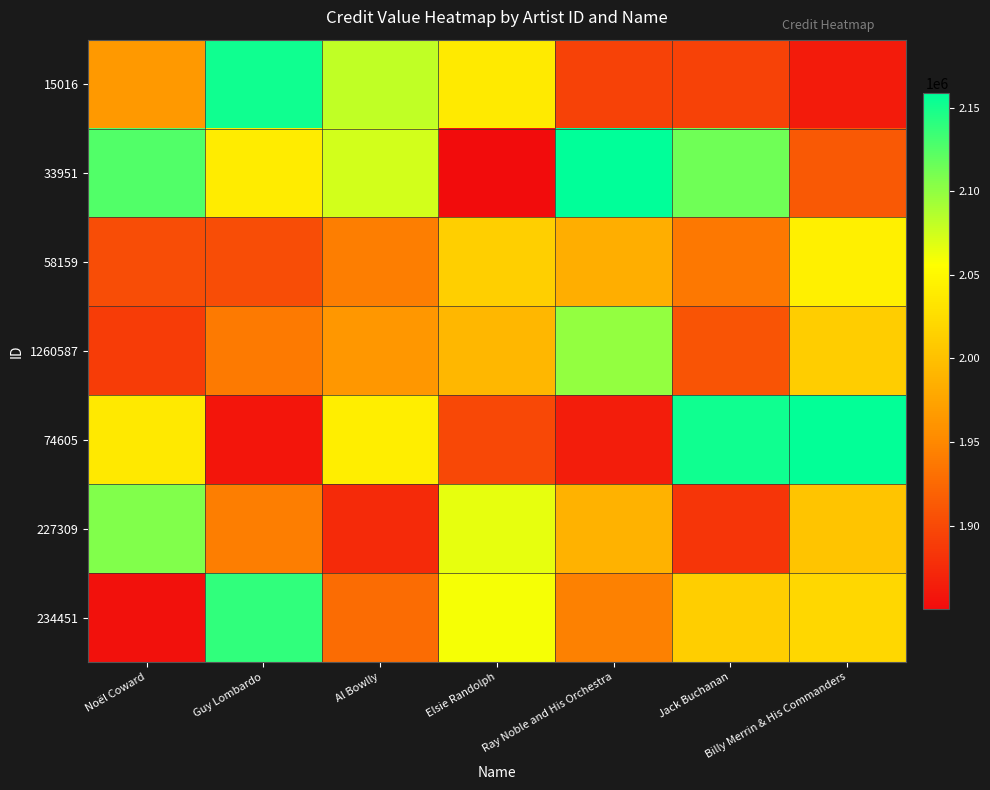

Reading right to left, transcribe all the data shown in this chart.

15016: Billy Merrin & His Commanders=1862271.9	Jack Buchanan=1894122.5	Ray Noble and His Orchestra=1894130.3	Elsie Randolph=2038121.9	Al Bowlly=2081496.1	Guy Lombardo=2152646.3	Noël Coward=1965215.7
33951: Billy Merrin & His Commanders=1912451.5	Jack Buchanan=2114172.3	Ray Noble and His Orchestra=2158890.6	Elsie Randolph=1850073.3	Al Bowlly=2073714.5	Guy Lombardo=2038921.0	Noël Coward=2125145.9
58159: Billy Merrin & His Commanders=2042414.0	Jack Buchanan=1938114.5	Ray Noble and His Orchestra=1983889.7	Elsie Randolph=2014081.4	Al Bowlly=1942347.7	Guy Lombardo=1903039.0	Noël Coward=1902525.1
1260587: Billy Merrin & His Commanders=2010658.6	Jack Buchanan=1908331.4	Ray Noble and His Orchestra=2098796.3	Elsie Randolph=1991737.6	Al Bowlly=1962555.3	Guy Lombardo=1938412.3	Noël Coward=1888754.8
74605: Billy Merrin & His Commanders=2157499.0	Jack Buchanan=2152051.4	Ray Noble and His Orchestra=1864538.6	Elsie Randolph=1898849.0	Al Bowlly=2041012.6	Guy Lombardo=1858487.6	Noël Coward=2036090.7
227309: Billy Merrin & His Commanders=2004459.1	Jack Buchanan=1883076.4	Ray Noble and His Orchestra=1986559.6	Elsie Randolph=2065959.4	Al Bowlly=1875150.1	Guy Lombardo=1942468.6	Noël Coward=2106350.3
234451: Billy Merrin & His Commanders=2021223.0	Jack Buchanan=2012556.2	Ray Noble and His Orchestra=1944777.3	Elsie Randolph=2058896.9	Al Bowlly=1927558.8	Guy Lombardo=2139180.8	Noël Coward=1854563.8